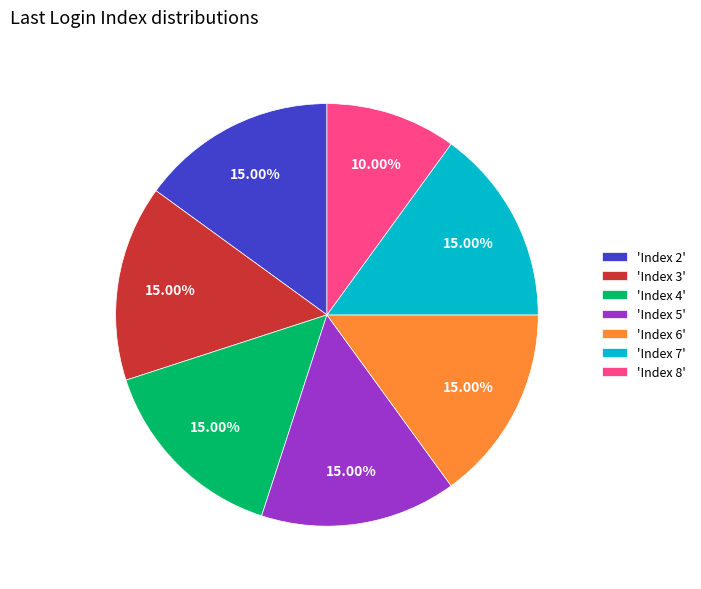

Does any single category account for the majority?

No